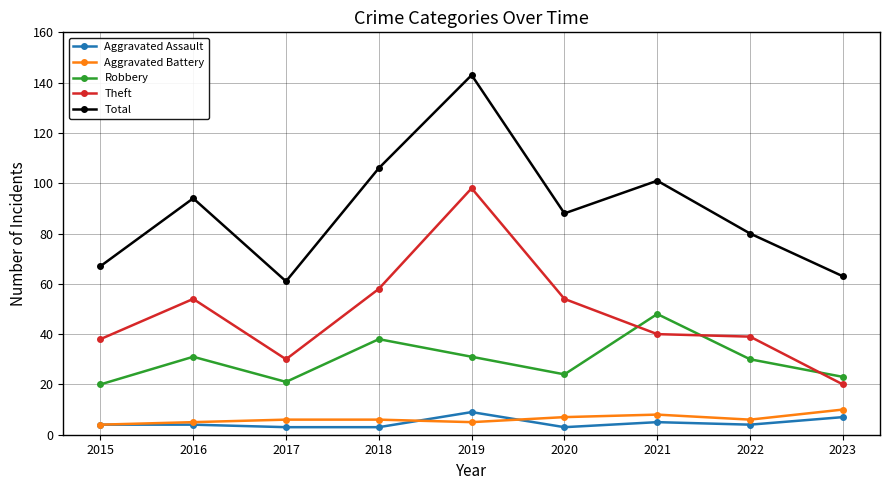

Reading left to right, extract all data points from this chart.

Aggravated Assault: 4	4	3	3	9	3	5	4	7
Aggravated Battery: 4	5	6	6	5	7	8	6	10
Robbery: 20	31	21	38	31	24	48	30	23
Theft: 38	54	30	58	98	54	40	39	20
Total: 67	94	61	106	143	88	101	80	63